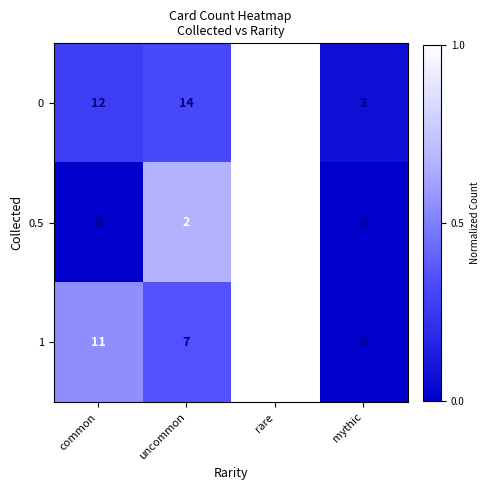

Which series has the largest total across all categories?

0